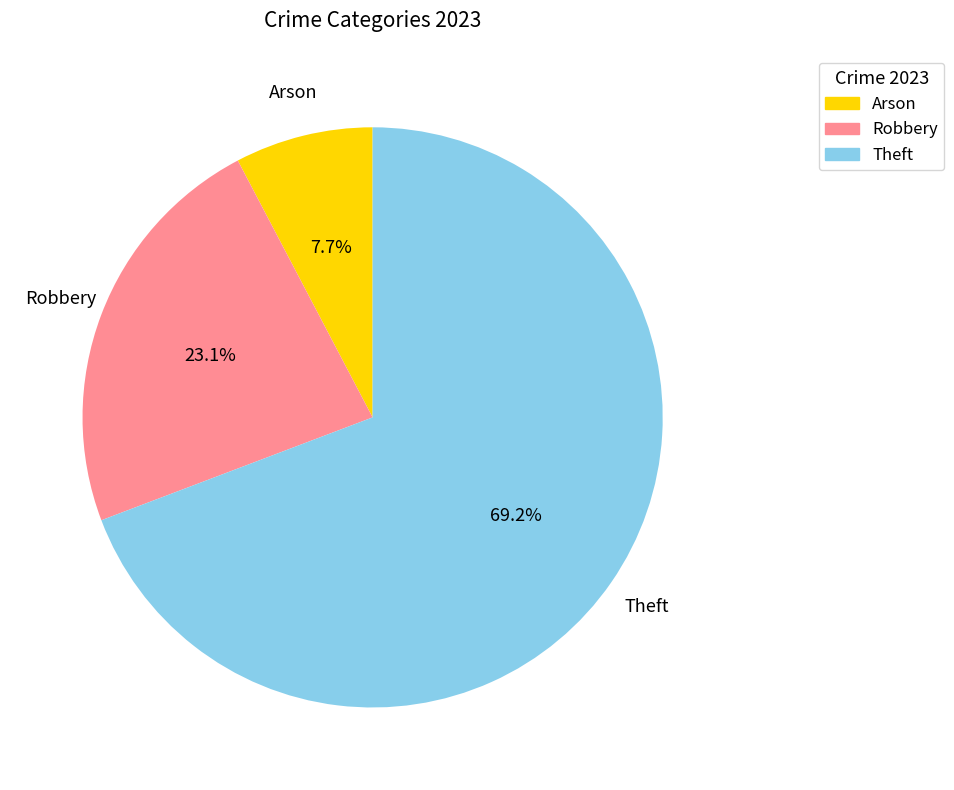

Which has a higher value, Arson or Theft?

Theft